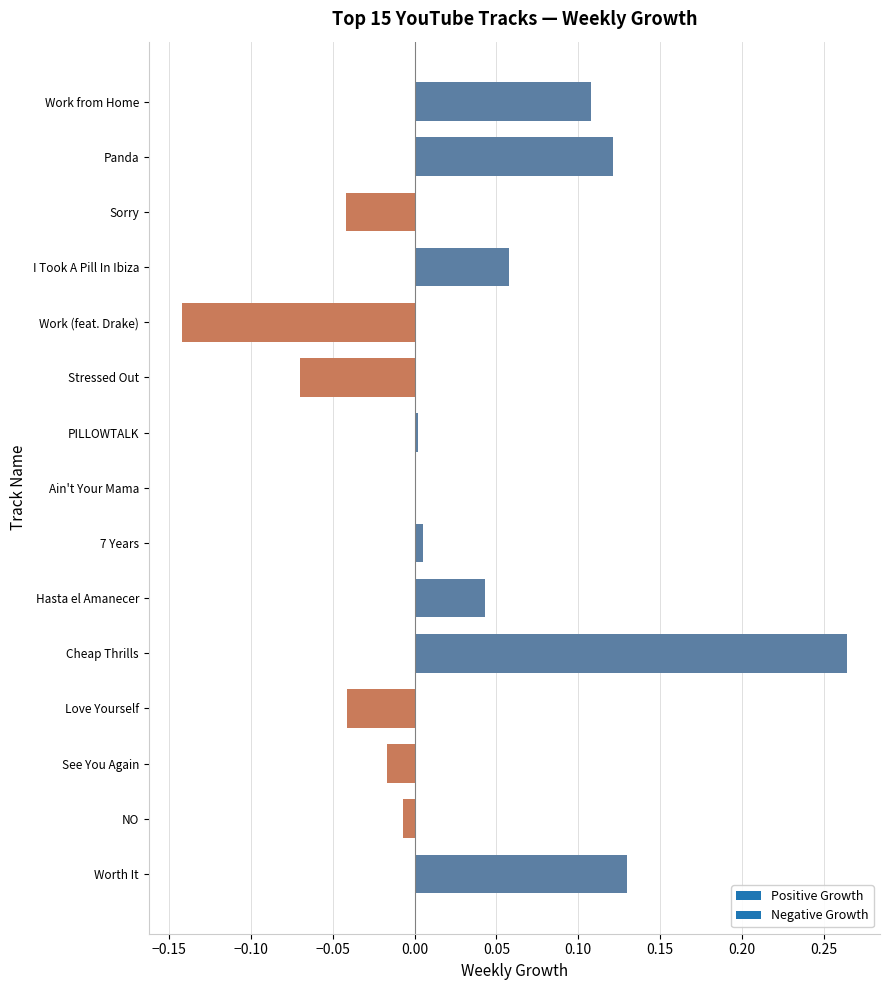

Which has a higher value, Panda or I Took A Pill In Ibiza?

Panda